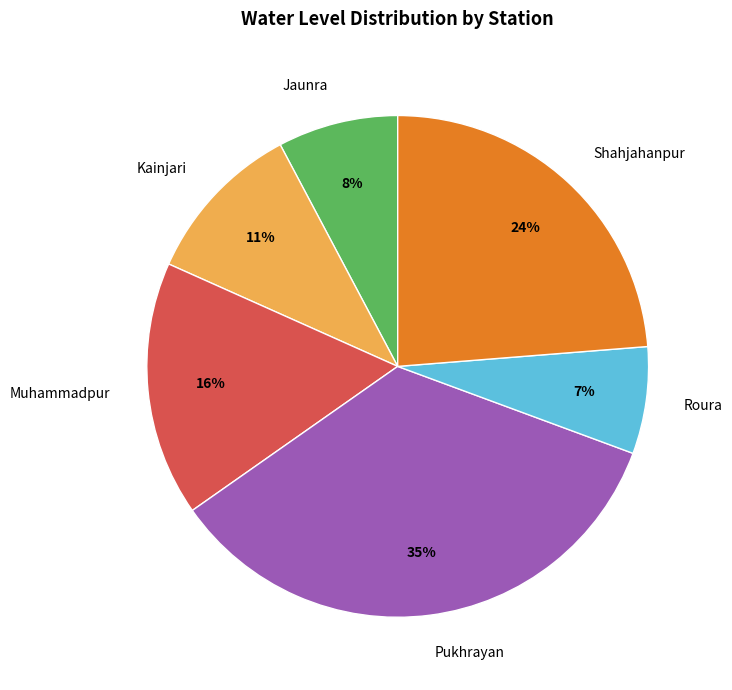

To the nearest percent, what is the difference between the largest and smallest slice percentages?

28%